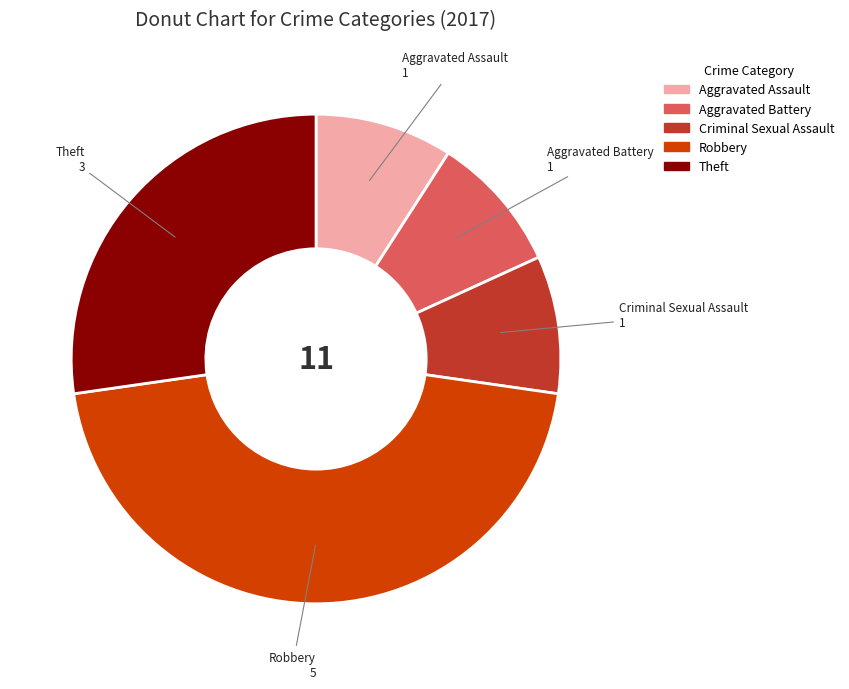

Do Aggravated Assault and Aggravated Battery together represent more than half of the pie?

No